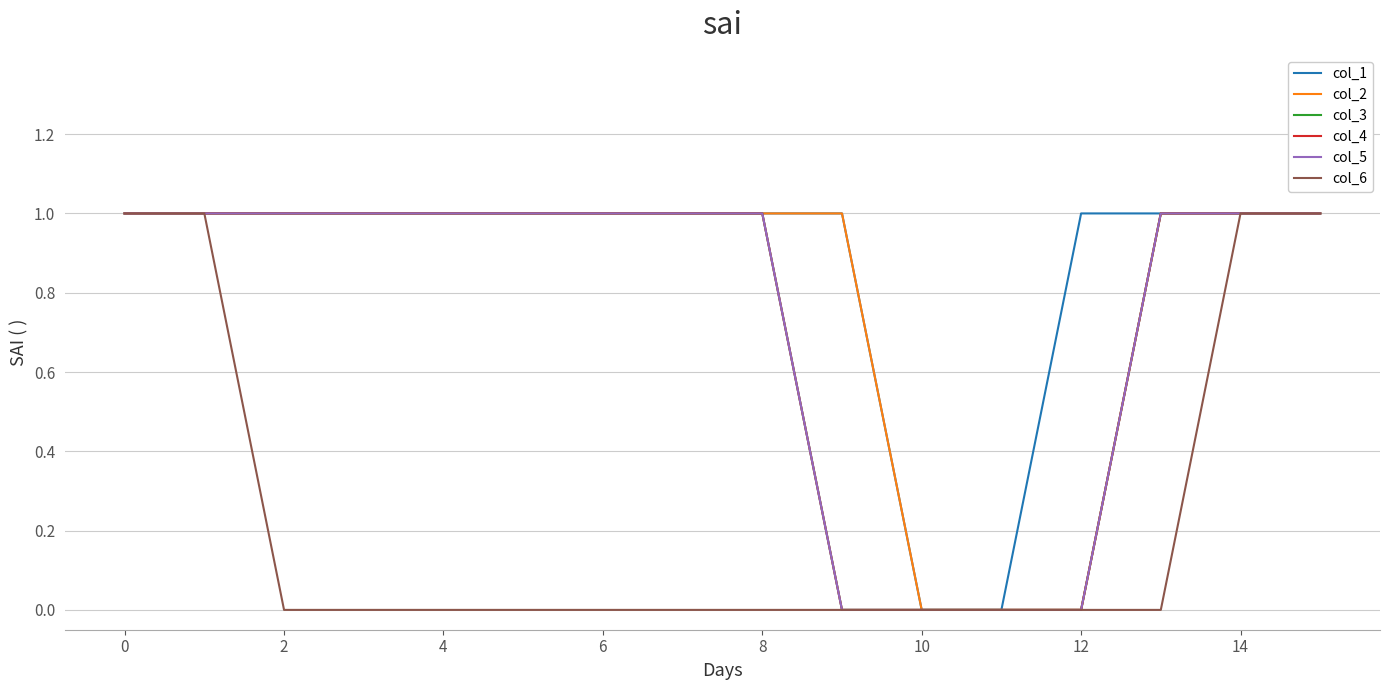

How many series are shown in this chart?

6